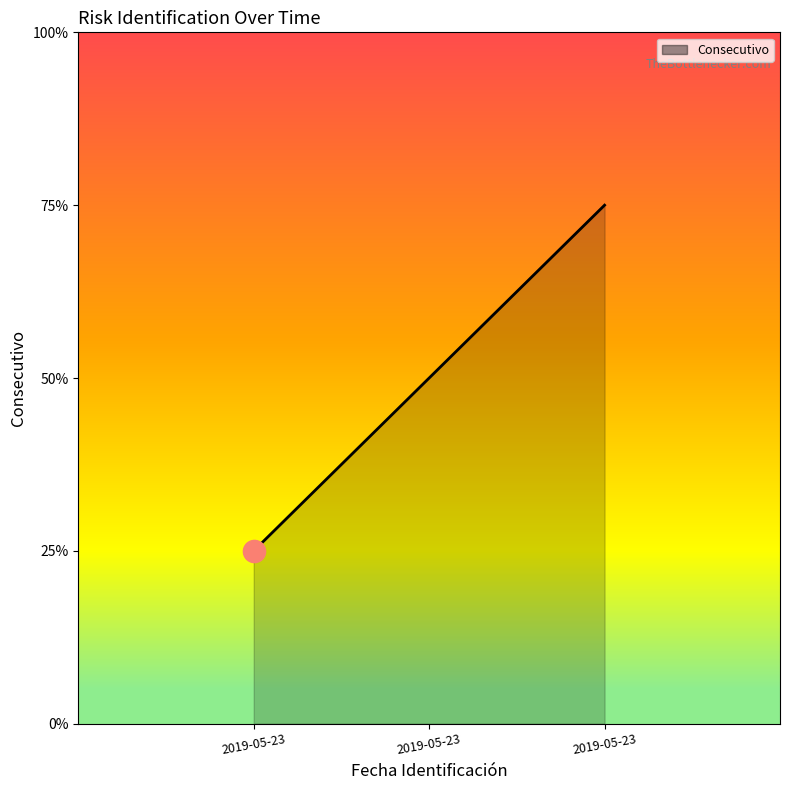

List the labels in order of value, largest first.

2019-05-23, 2019-05-23, 2019-05-23